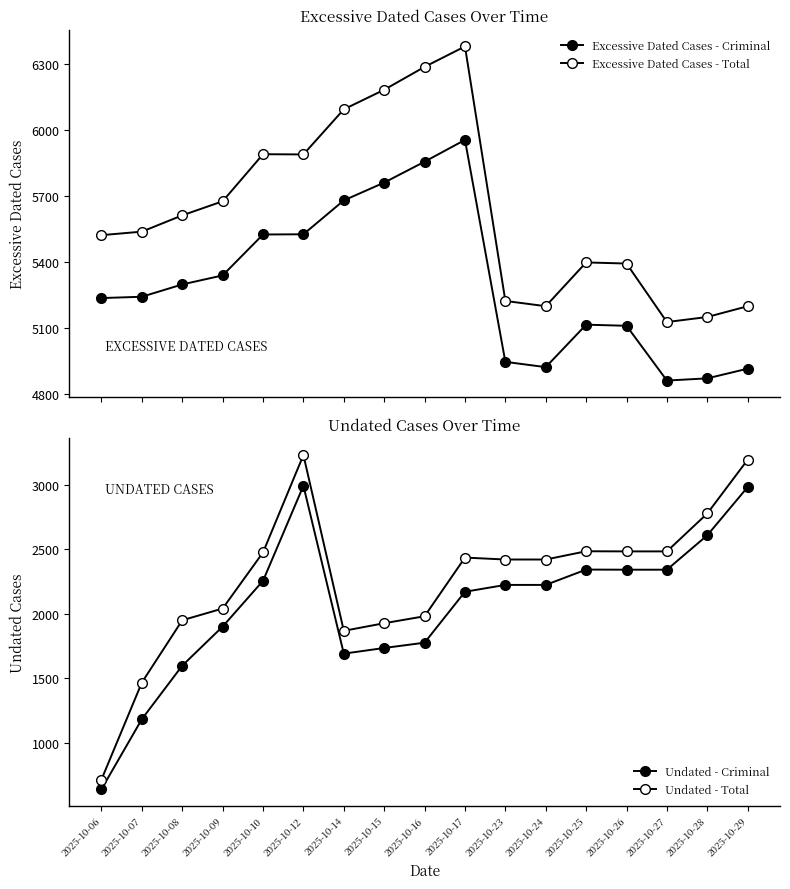

What are all the series names shown in the legend?

Excessive Dated Cases - Criminal, Excessive Dated Cases - Total, Undated - Criminal, Undated - Total